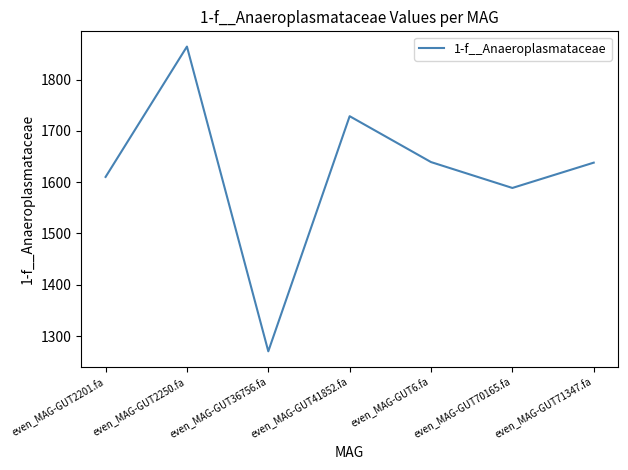

How many interior local valleys (lower than both neighbors) does the data have?

2